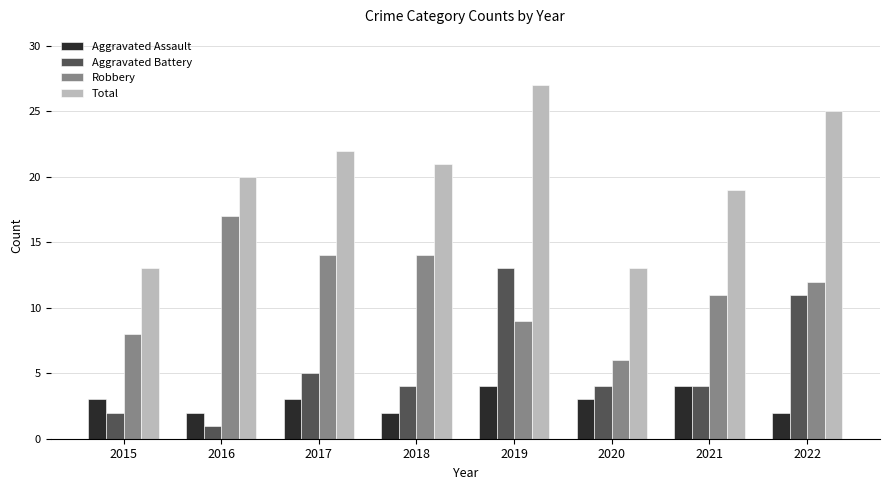

Which series has the largest range (max minus min)?

Total